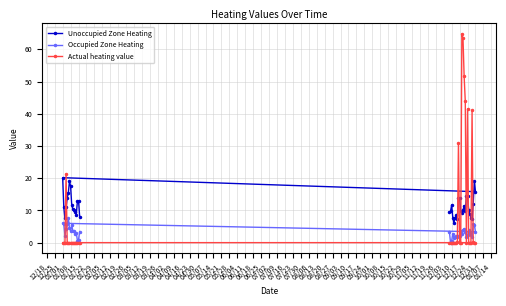

How many lines are shown in the chart?

3